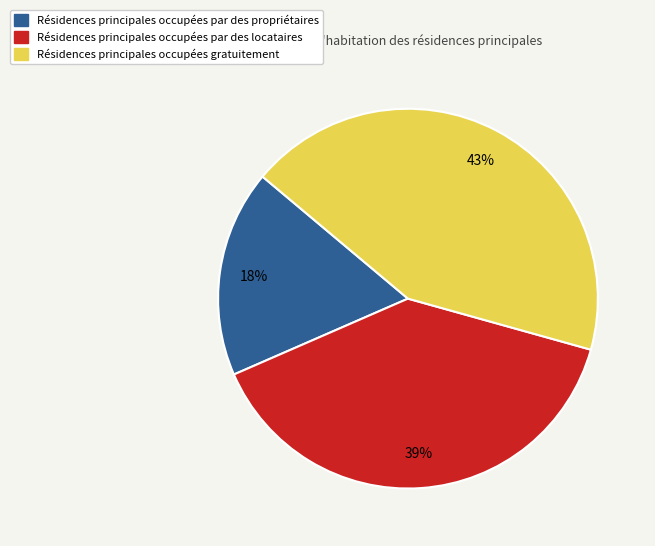

Is it true that Résidences principales occupées gratuitement is 43% of the pie?

True